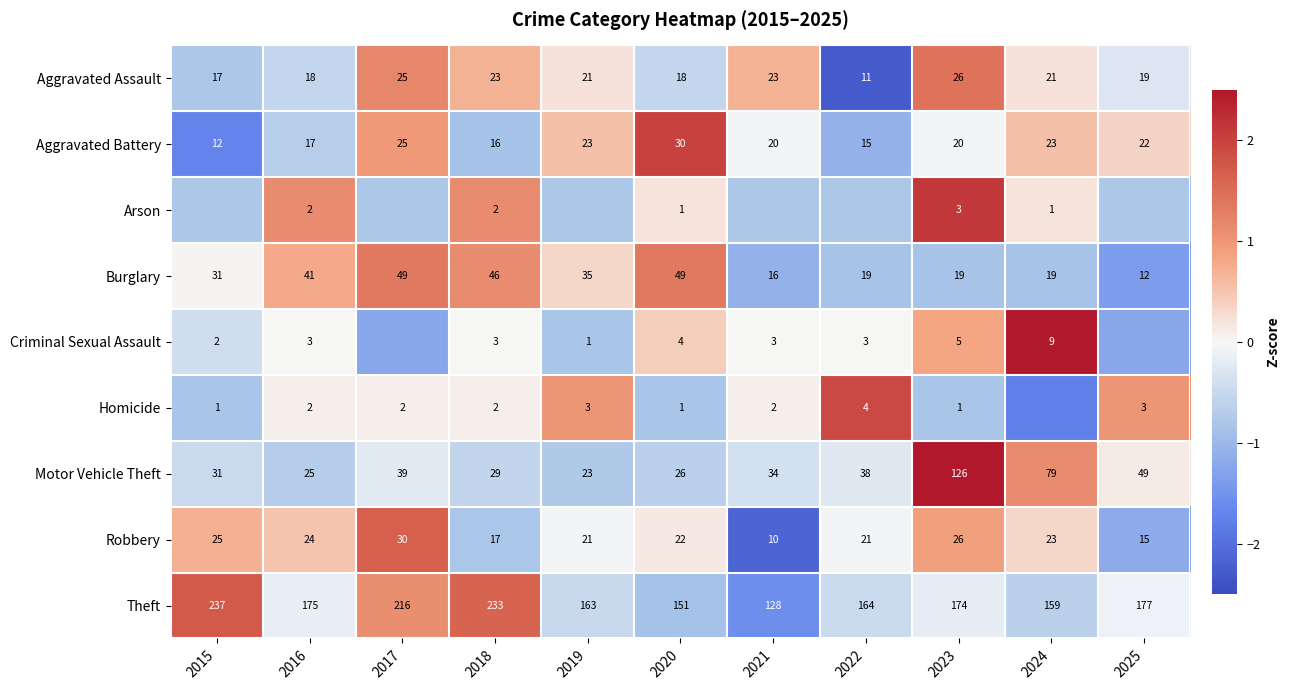

What is the difference between the highest and lowest values at 2017?

2.9